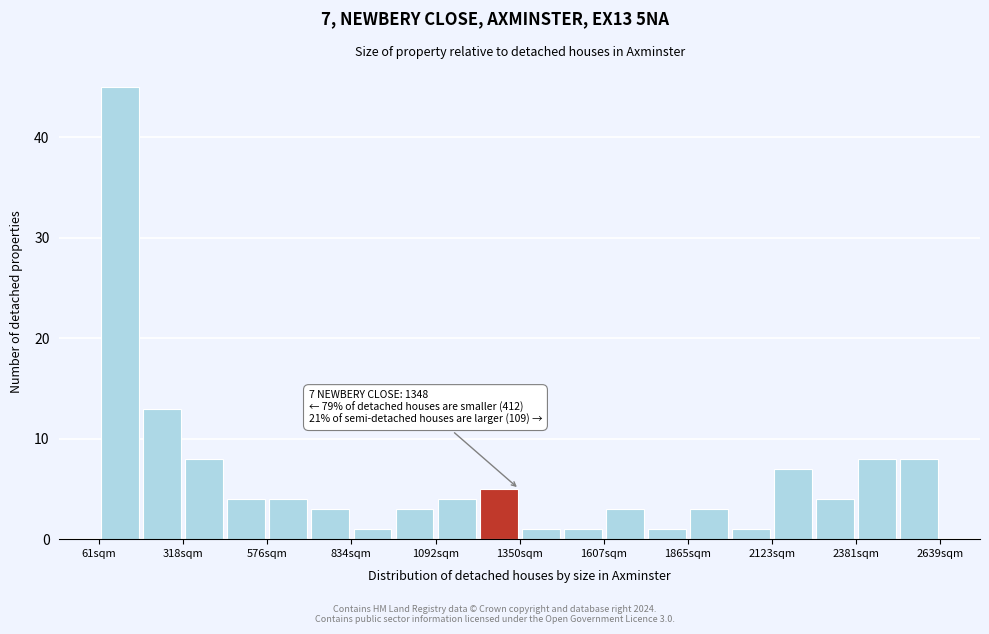

Read against the x-axis, roughly where is the centre of the tallest bar?

150